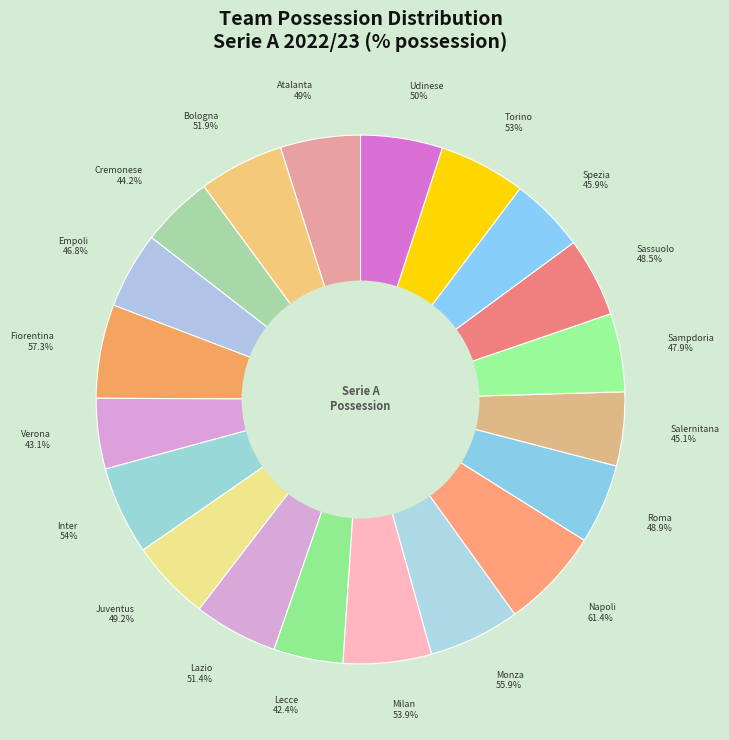

What is the smallest slice in the pie chart?

Lecce